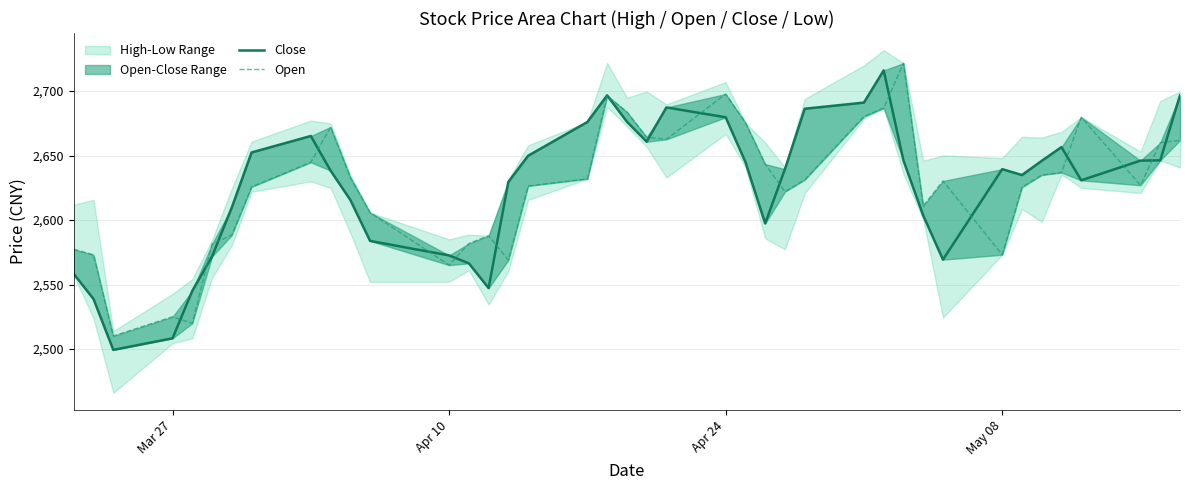

Reading left to right, extract all data points from this chart.

Close: 2558.2	2538.8	2499.3	2508.3	2545.1	2571.8	2609.8	2652.4	2665.2	2638.3	2615.6	2583.9	2572.6	2566.5	2547.2	2629.6	2649.9	2676.1	2696.7	2676.3	2660.8	2687.3	2679.7	2645.0	2597.4	2639.4	2686.3	2691.1	2716.1	2646.2	2603.6	2569.3	2639.5	2634.9	2645.9	2656.6	2630.8	2646.1	2646.3	2696.7
Open: 2577.4	2573.0	2510.1	2525.0	2520.0	2581.4	2588.4	2625.7	2644.8	2672.1	2633.0	2605.8	2565.1	2581.8	2587.9	2569.0	2626.4	2632.0	2696.1	2683.9	2664.2	2662.6	2697.8	2675.5	2643.4	2622.0	2631.2	2680.3	2686.9	2721.6	2610.9	2630.3	2573.1	2625.4	2634.9	2636.9	2679.7	2627.0	2660.0	2661.9